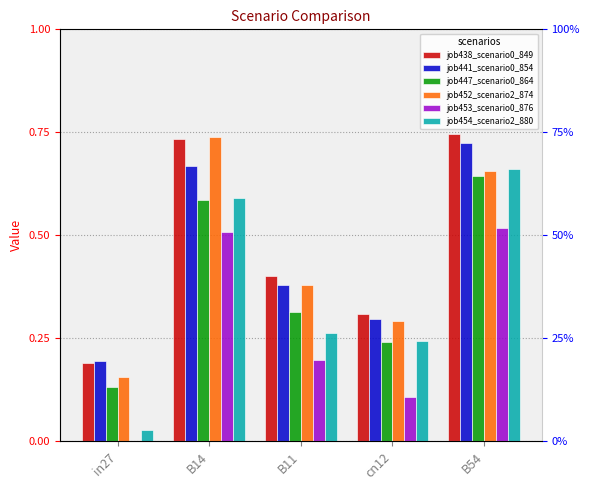

What is the spread (max minus min) of values at B14?

0.2